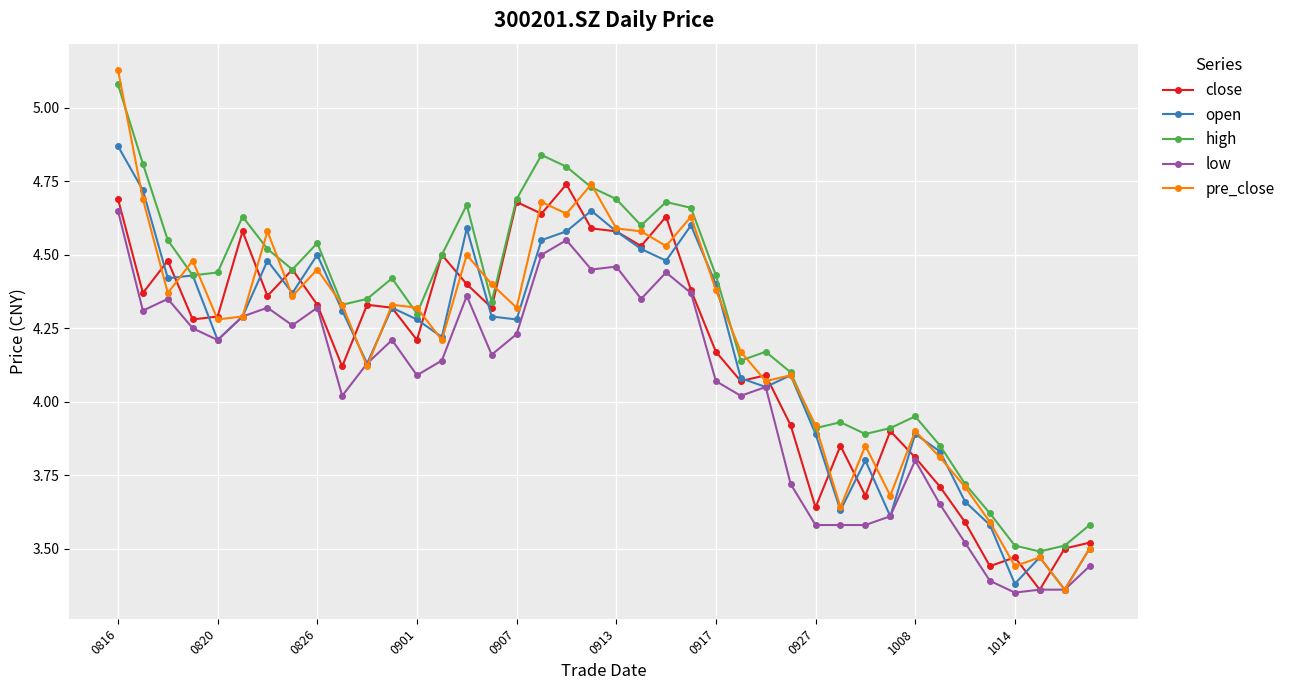

True or false: high has more than 2 interior local peaks.

True